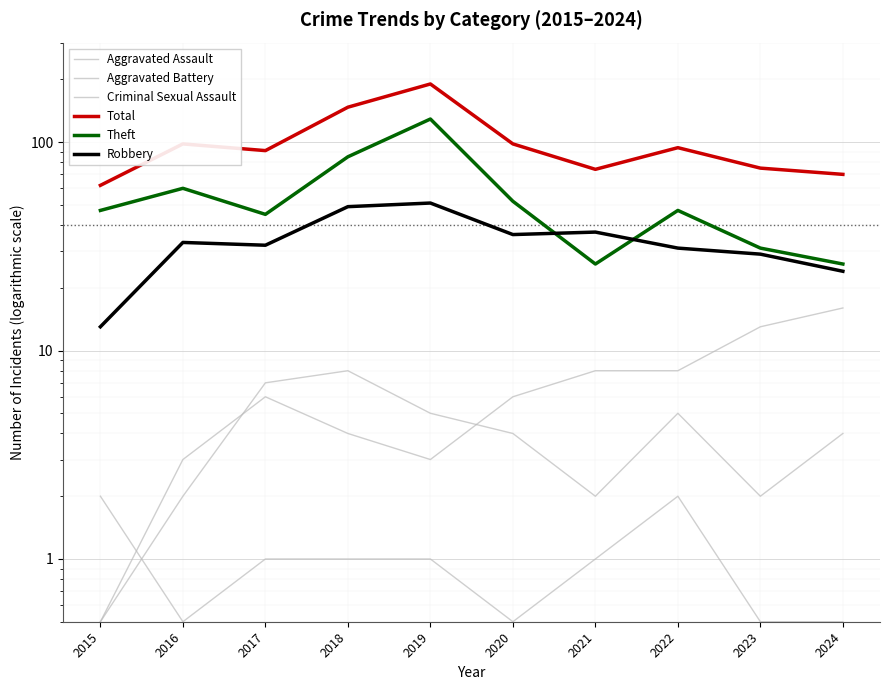

At 2024, list the series in order from smallest to largest.

Criminal Sexual Assault, Aggravated Assault, Aggravated Battery, Robbery, Theft, Total